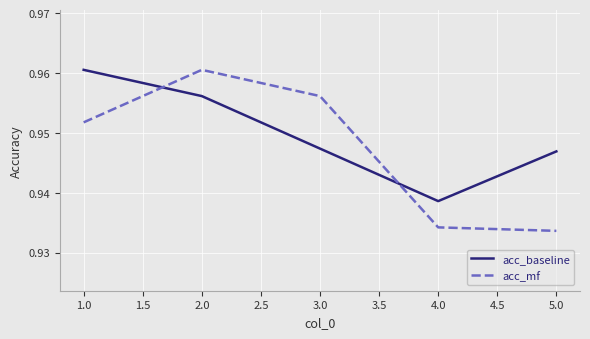

What position from the right is 3.0?

3